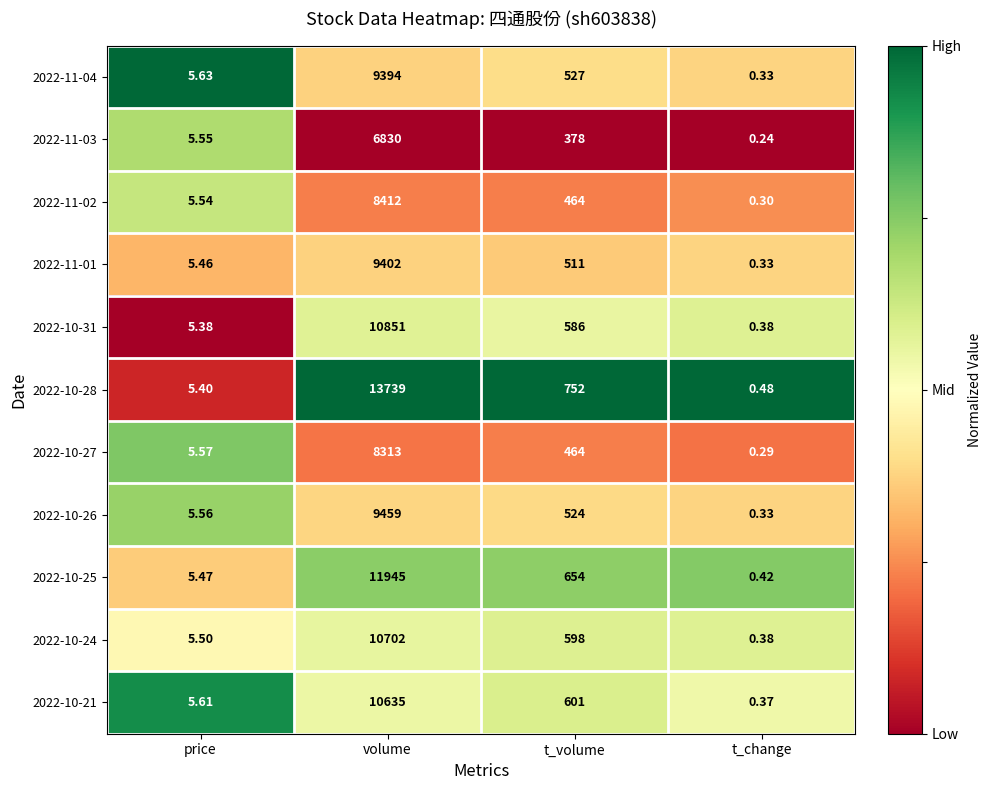

Which series has the largest range (max minus min)?

2022-10-28